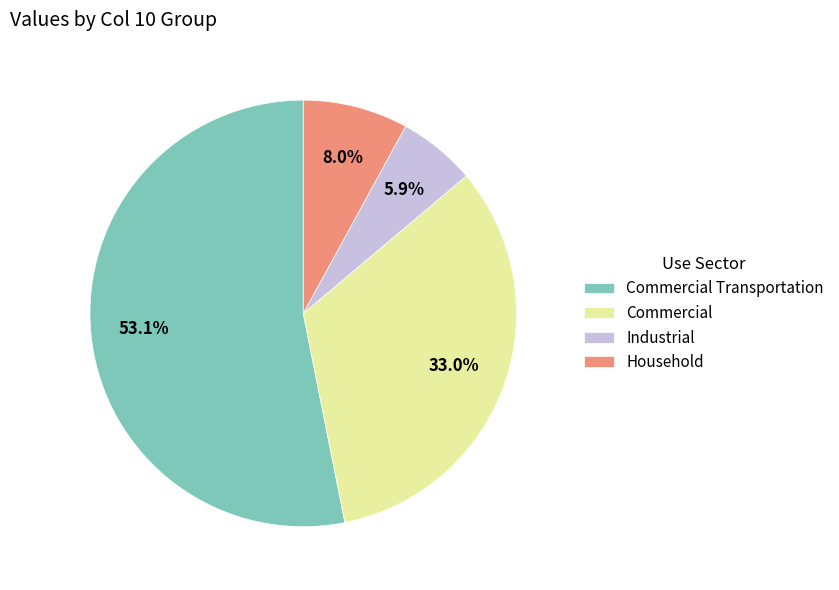

Does Commercial Transportation represent more than half of the total?

Yes